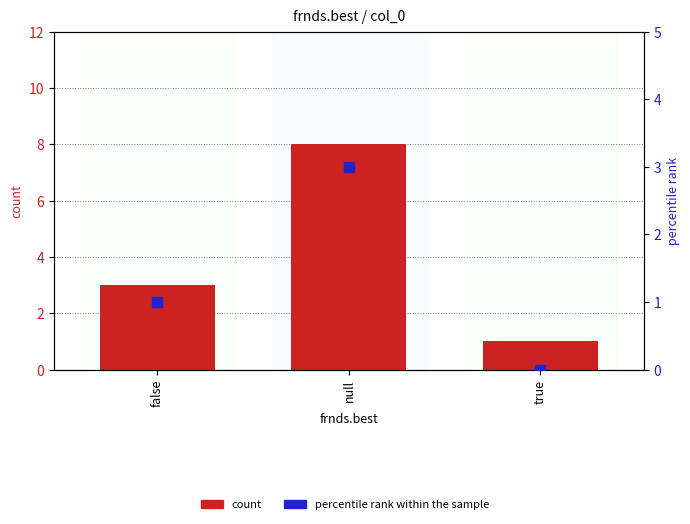

At how many categories does at least one series exceed 7?

1